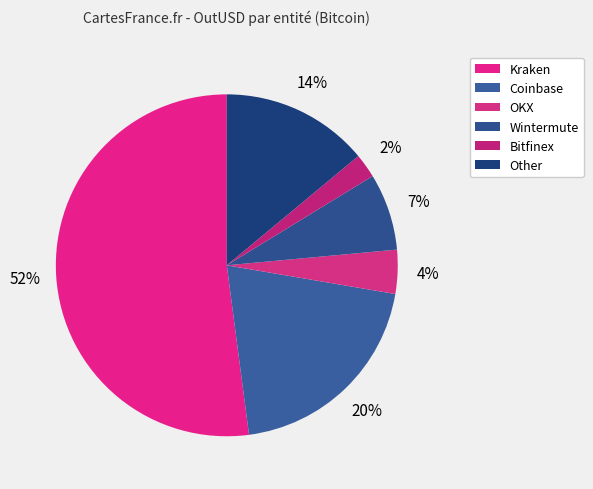

Is there a majority slice in this chart?

Yes